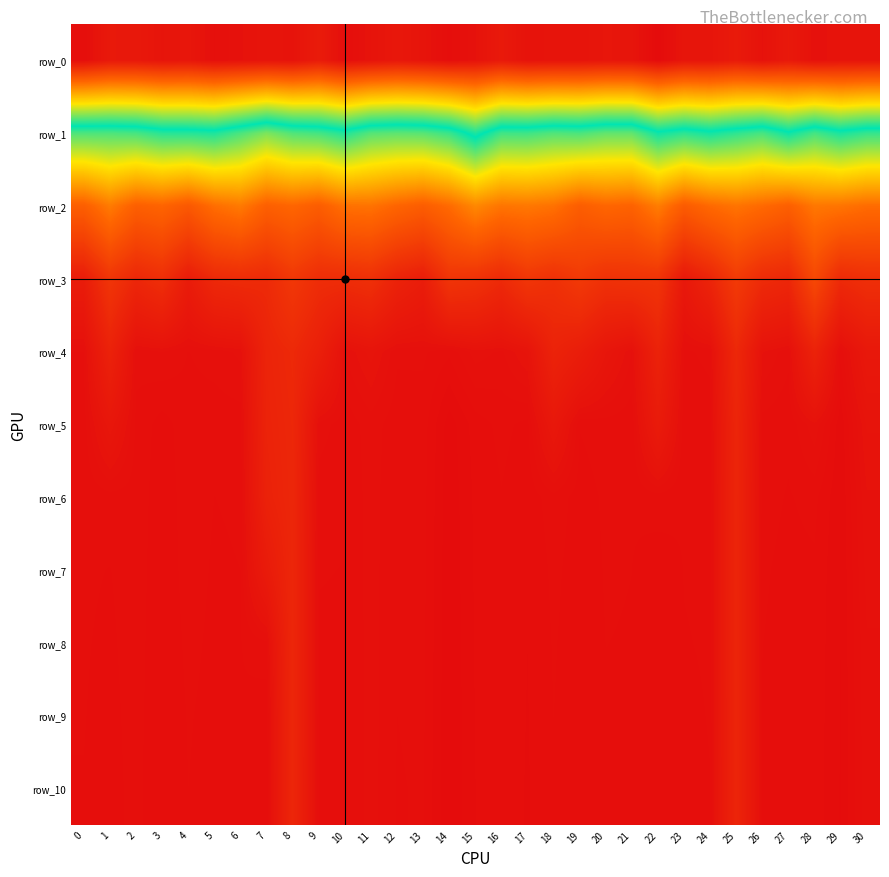

Is it true that row_3 equals 2.0 at 2?

True